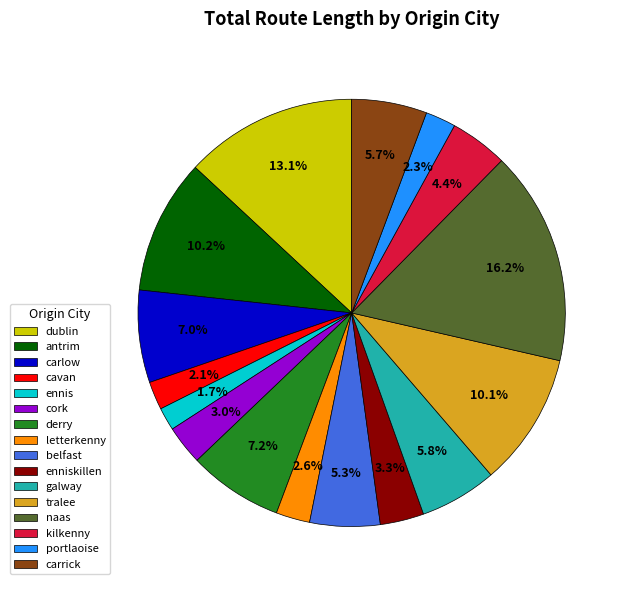

To the nearest percent, what is the average slice percentage?

6%